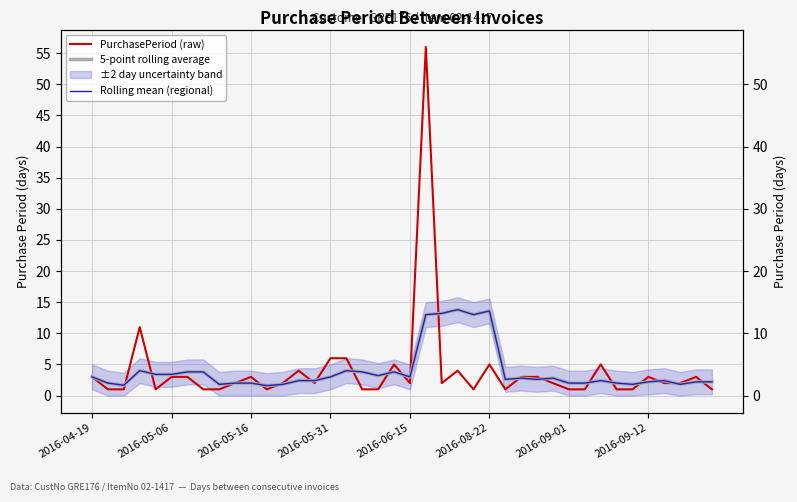

How many data points in PurchasePeriod (raw) are less than 2?

15